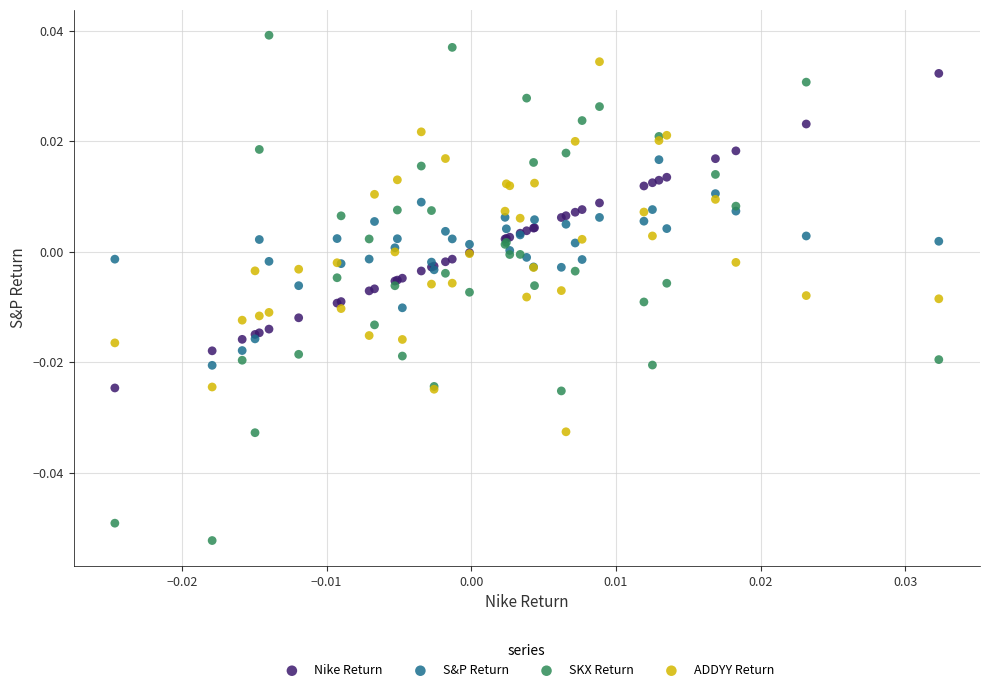

Which series contains the lowest Y value?

SKX Return